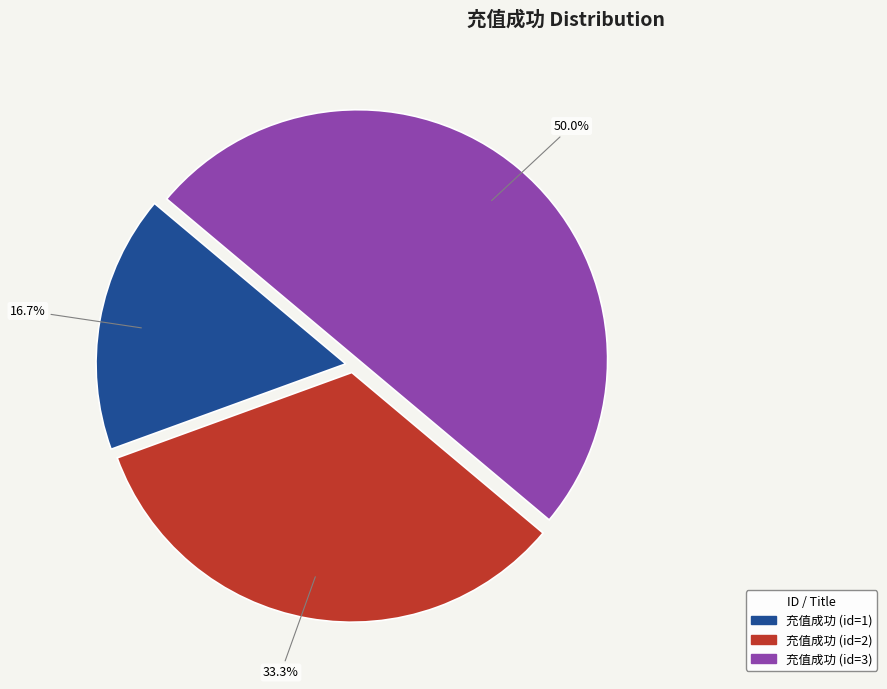

Which has a higher value, 充值成功 (id=3) or 充值成功 (id=2)?

充值成功 (id=3)